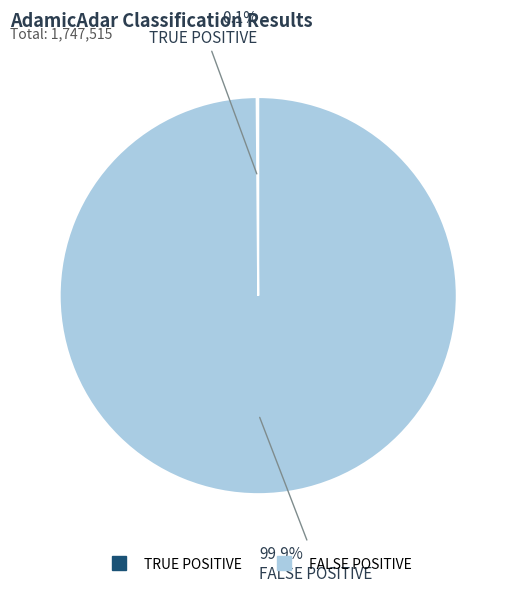

Which slice is the largest?

FALSE POSITIVE